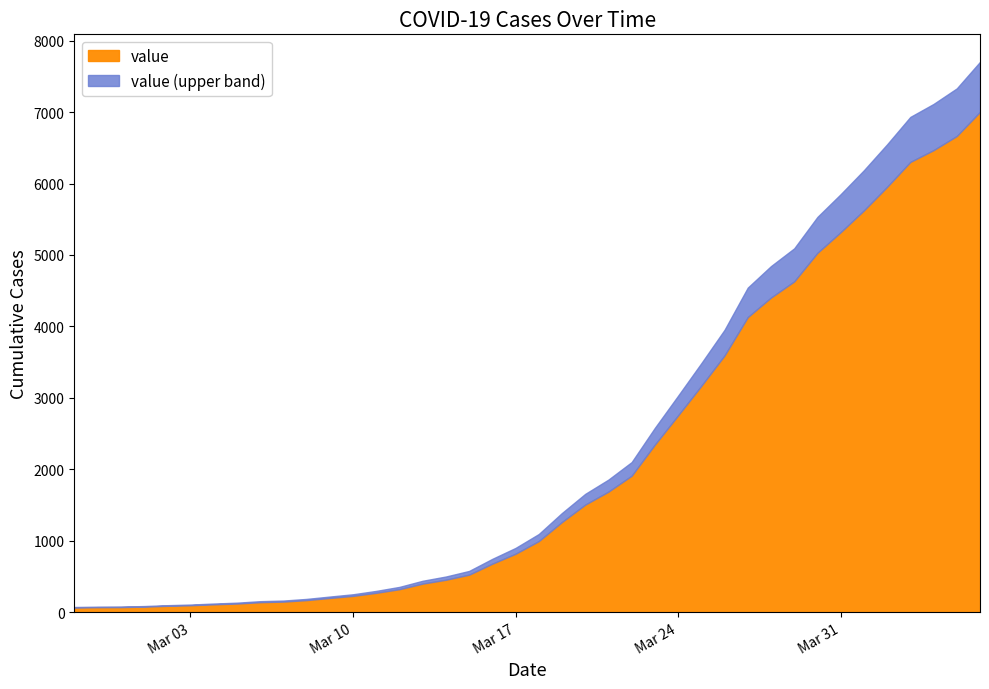

True or false: the data shows 4679 at 2020-03-25.

False